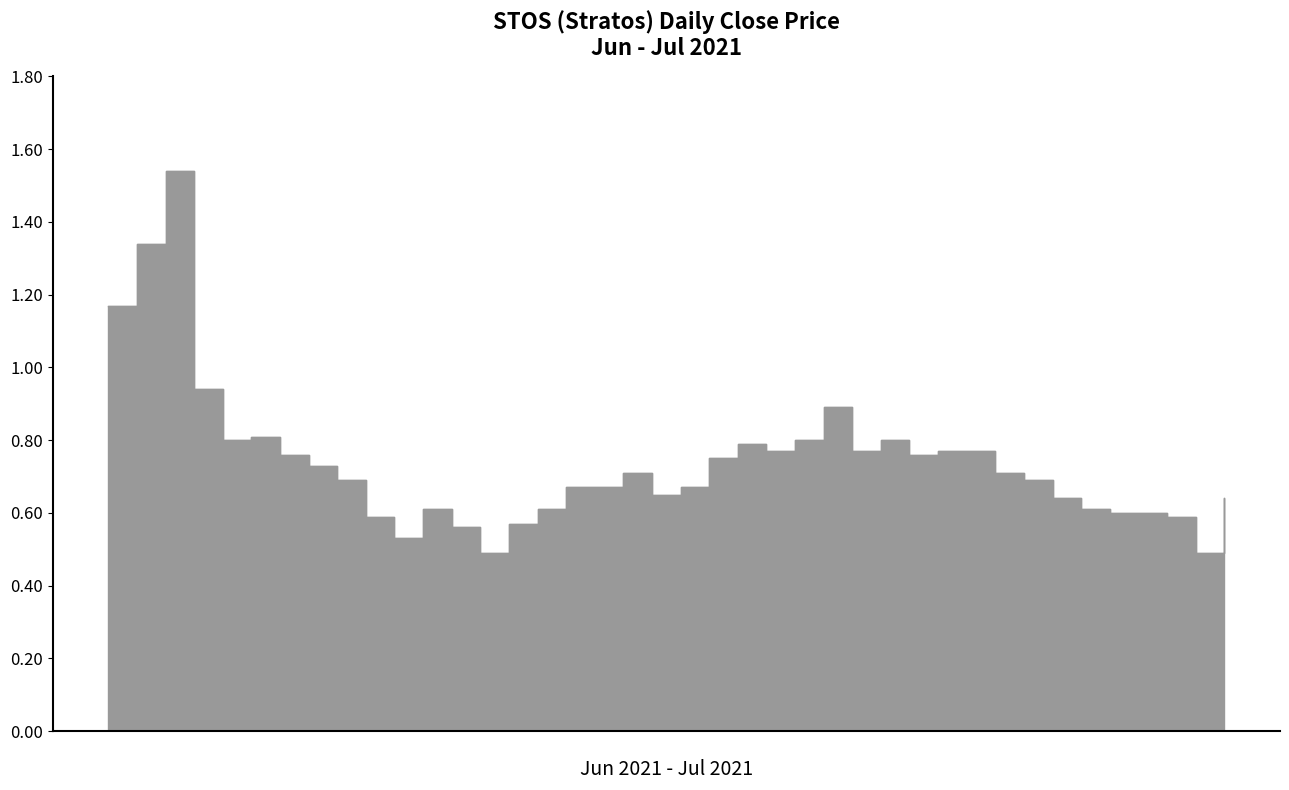

True or false: there are more than 0 points higher than both neighbors.

True